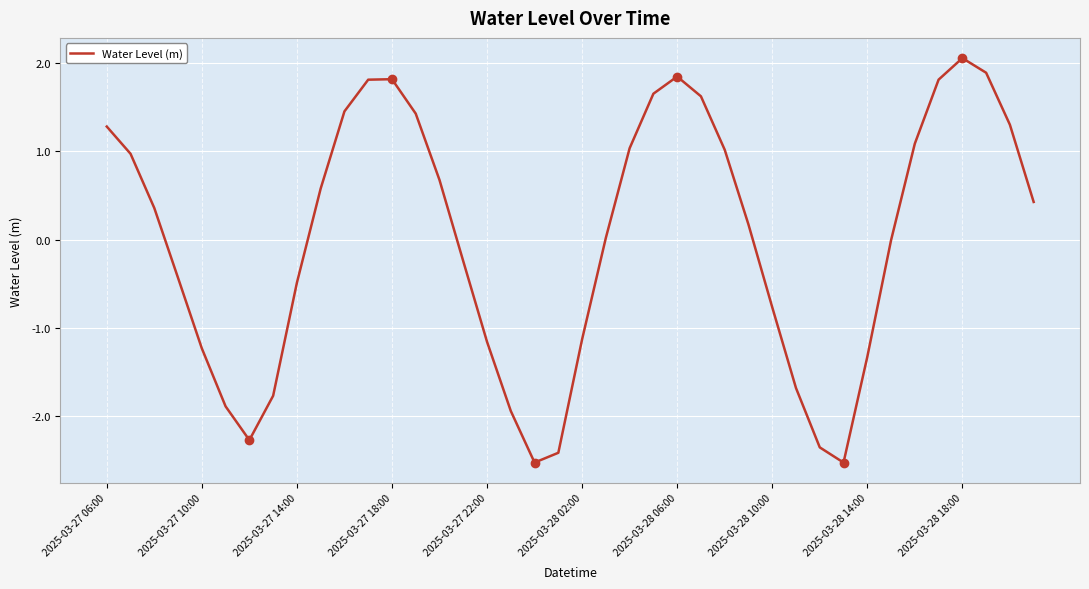

What is the minimum value shown in the chart?

-2.5